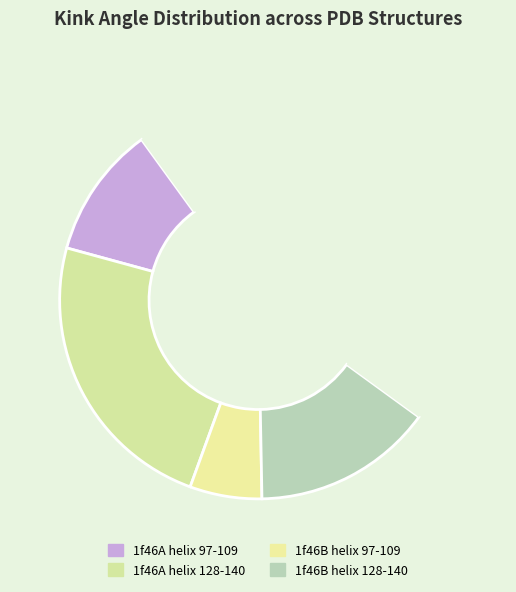

How many slices are in this pie chart?

5